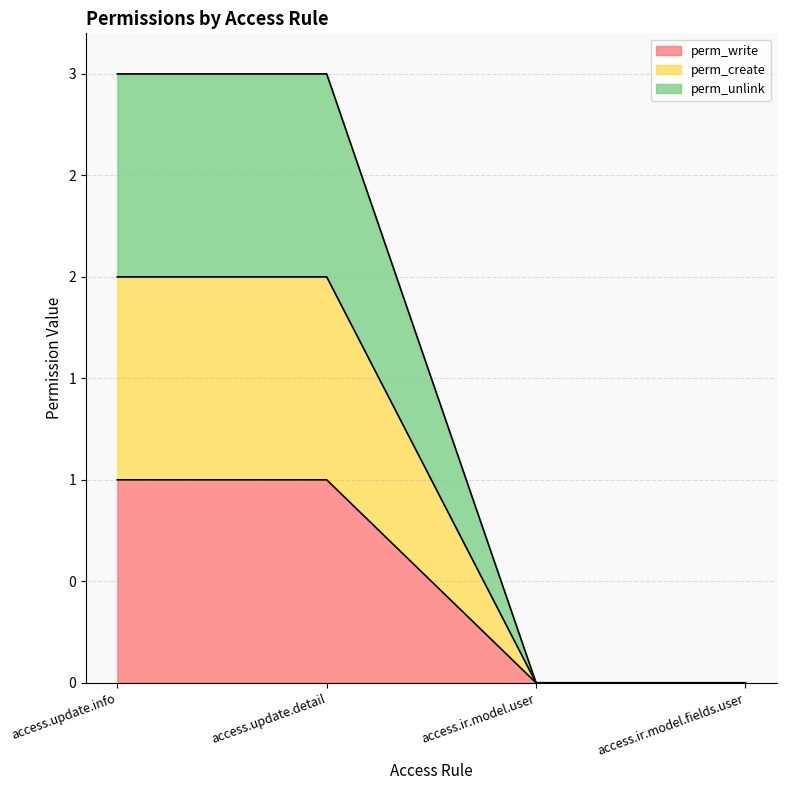

What is the label of the 2nd point from the right?

access.ir.model.user